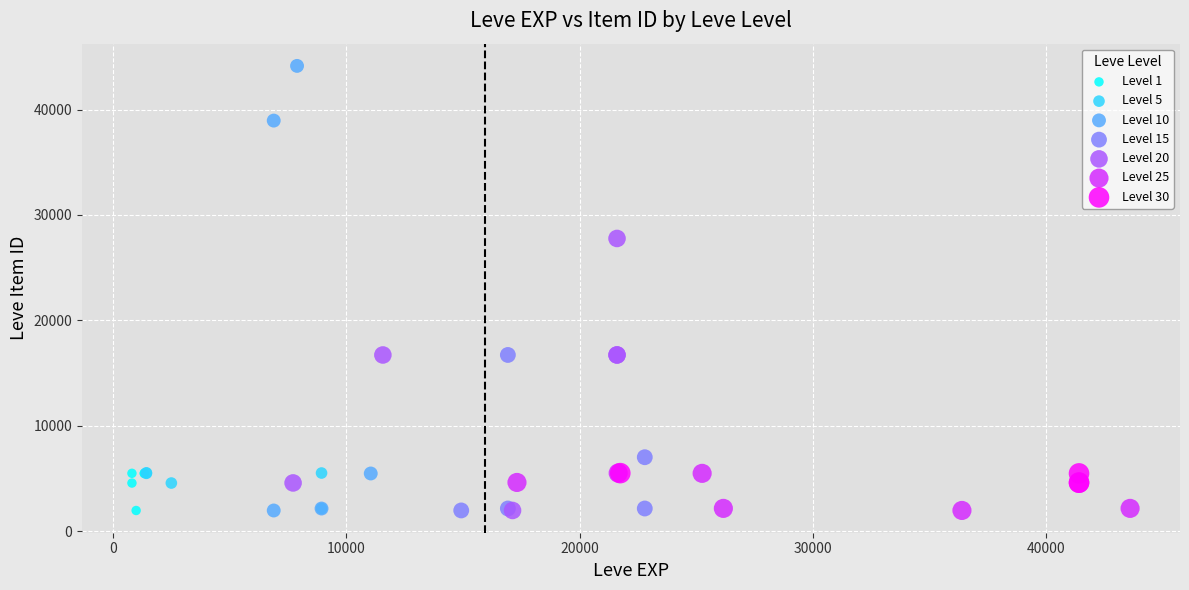

Which series has the largest Y range (max minus min)?

Level 10